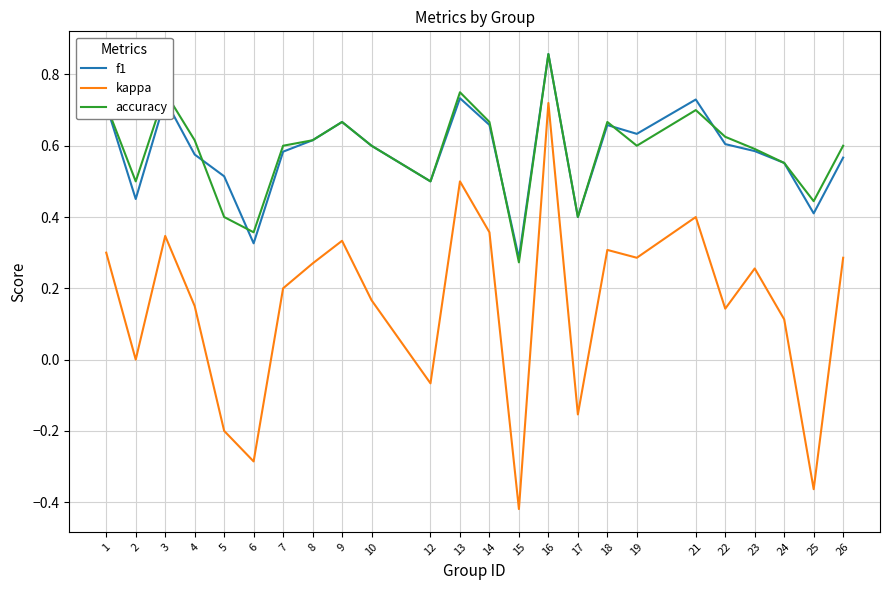

Which category has the lowest value across all series?

15